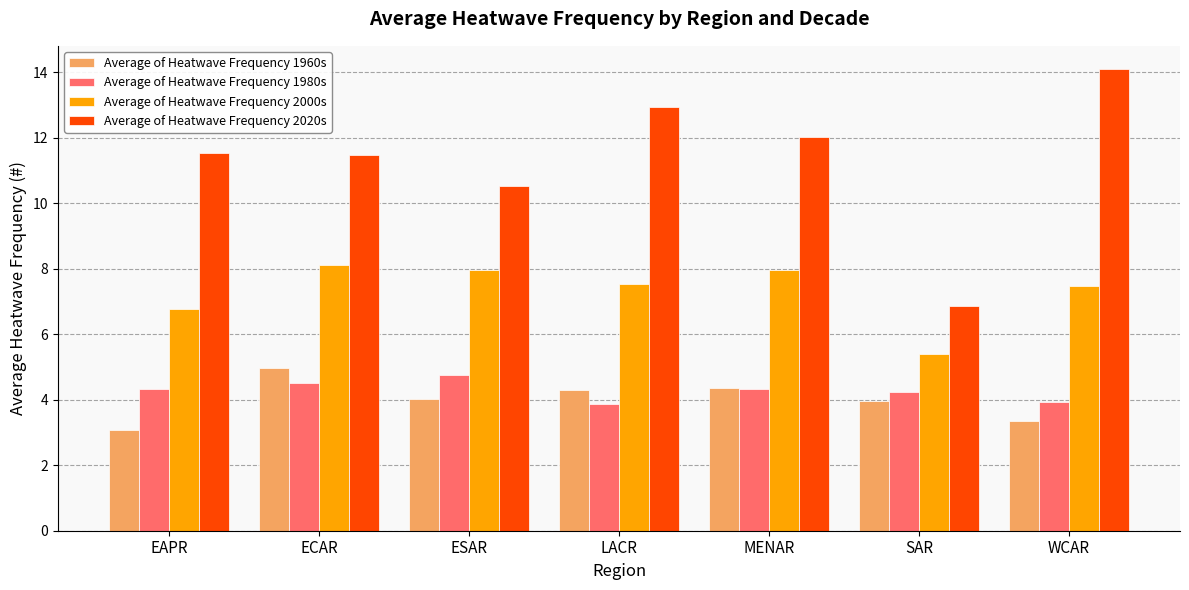

What is the value of the Average of Heatwave Frequency 2020s bar at the 5th from the left?

12.0